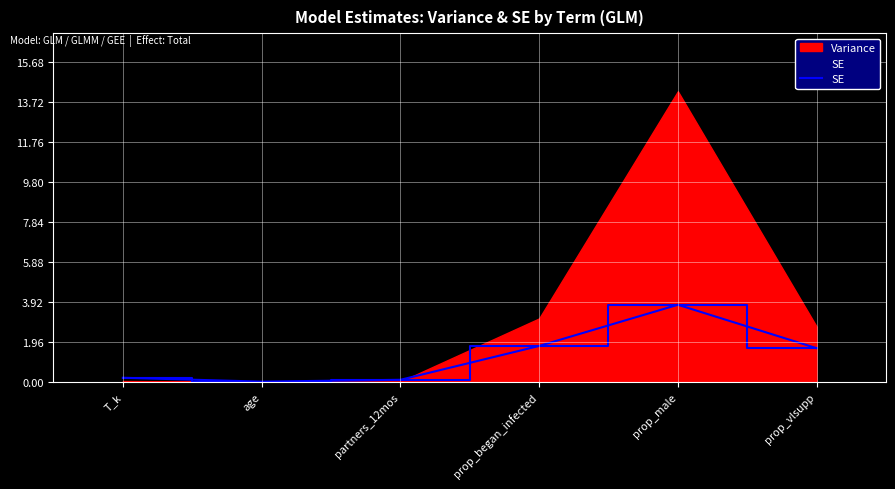

The value at age is 0.0. True or false?

True